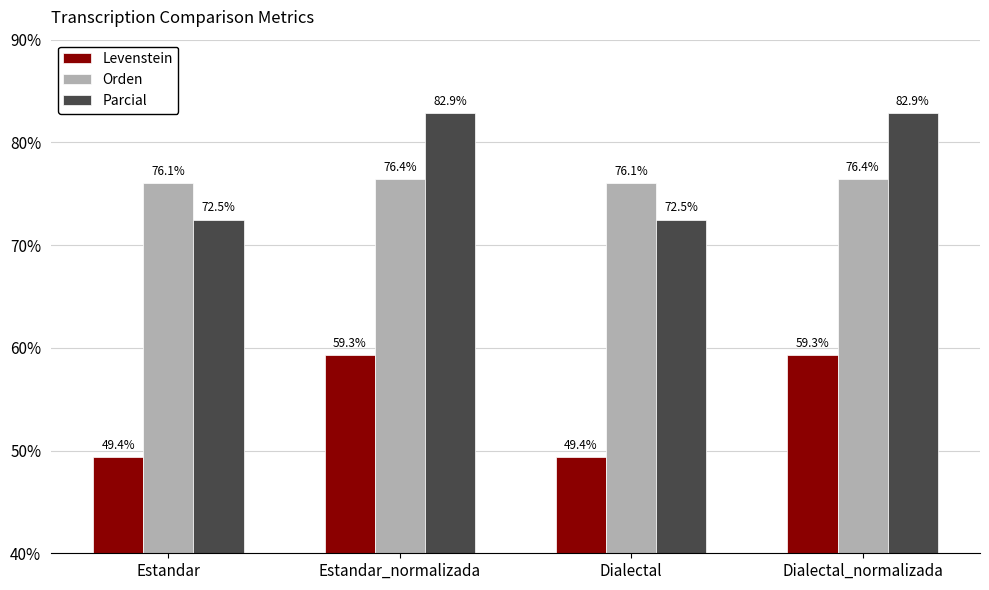

What is the sum of all Orden values?

304.9